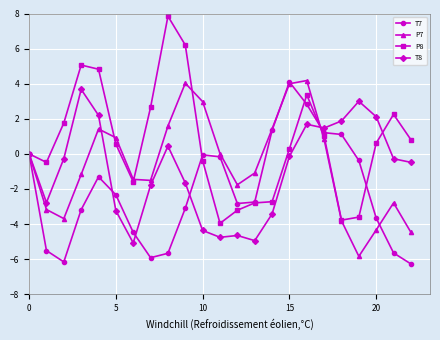

What is the value of the T7 point at the 6th from the left?

-2.3